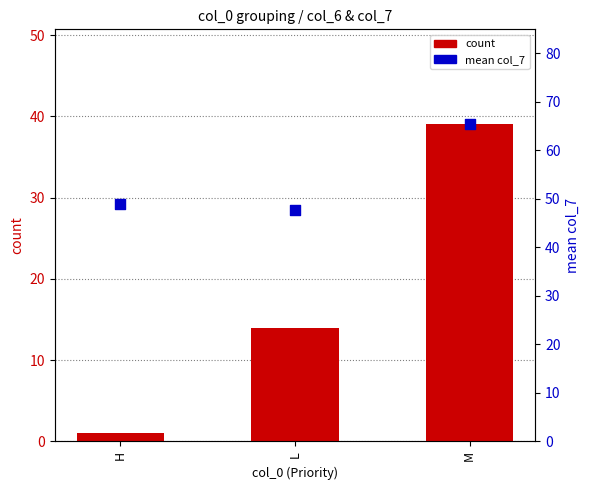

Which series has the largest total across all categories?

mean col_7